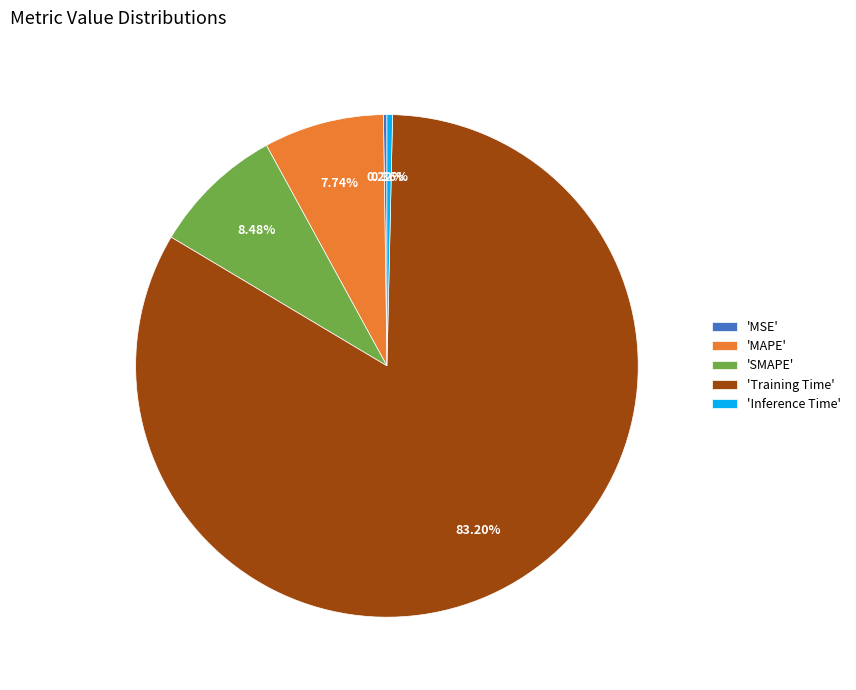

Do 'Inference Time' and 'Training Time' together represent more than half of the pie?

Yes